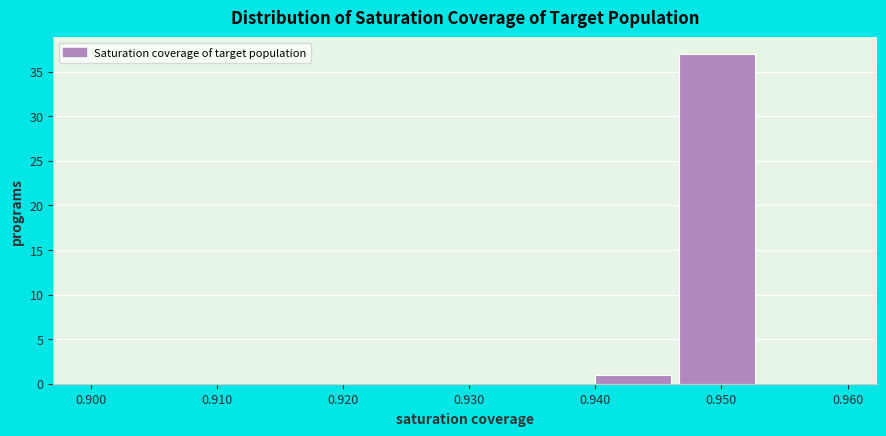

Reading left to right, transcribe this chart: for each bar, give the range it covers on the x-axis and its height. Neither the bar edges nor the heights are printed on the chart, so give them approximately, as read against the axes.

0.900 to 0.907: 0
0.907 to 0.913: 0
0.913 to 0.920: 0
0.920 to 0.927: 0
0.927 to 0.933: 0
0.933 to 0.940: 0
0.940 to 0.947: 1
0.947 to 0.953: 37
0.953 to 0.960: 0